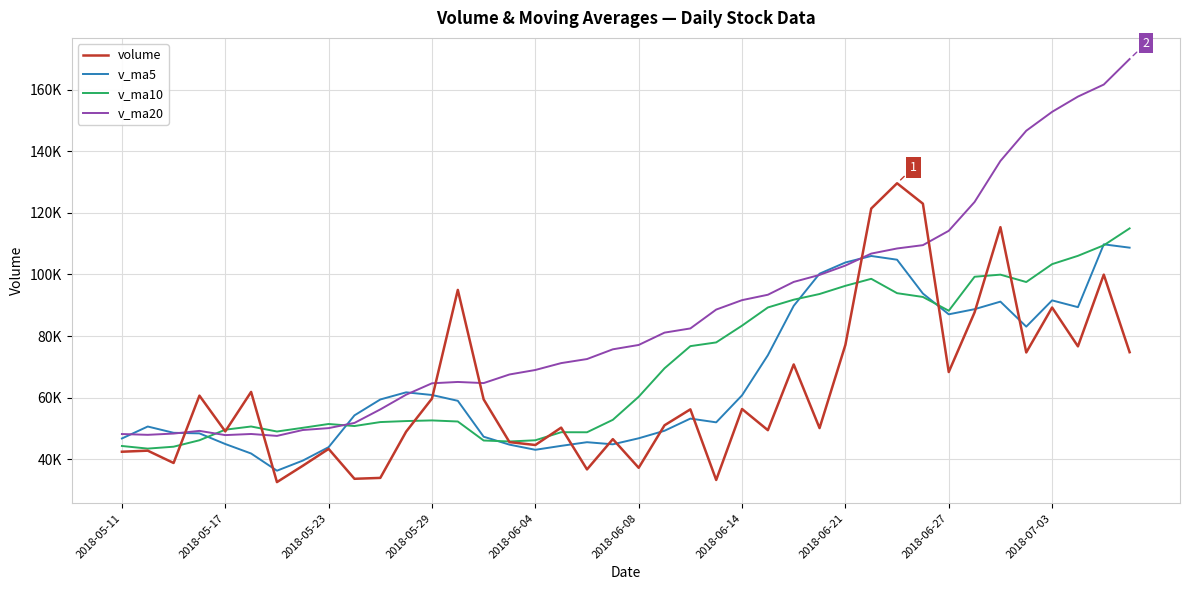

Does the chart display data point markers on the line(s)?

No